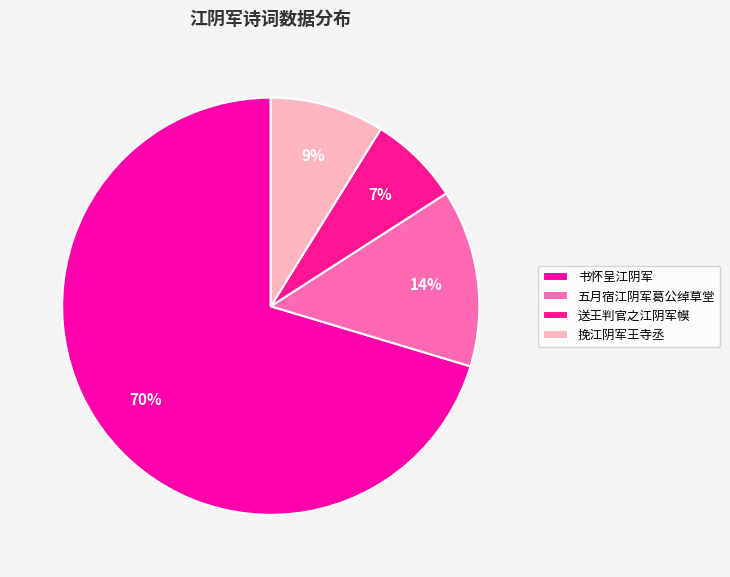

How many segments does this pie chart have?

4